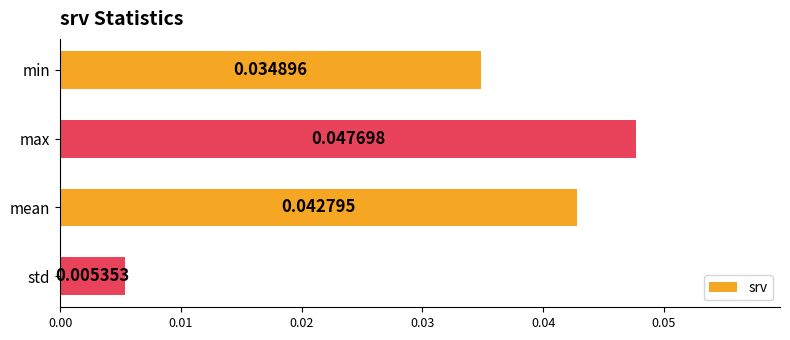

Does the chart contain stacked bars?

No